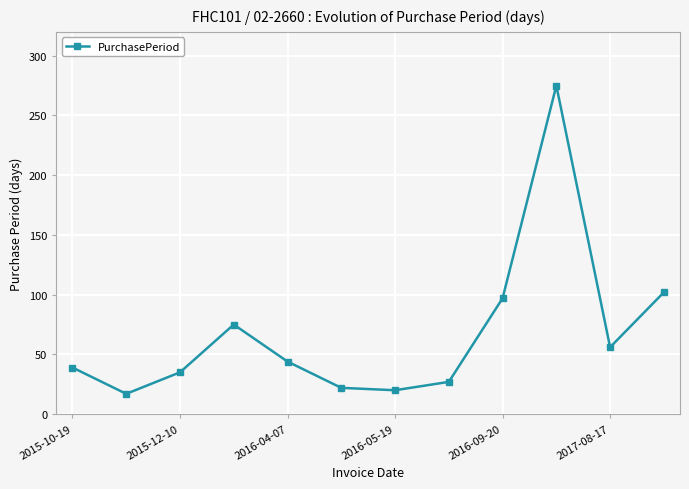

What is the maximum value shown in the chart?

275